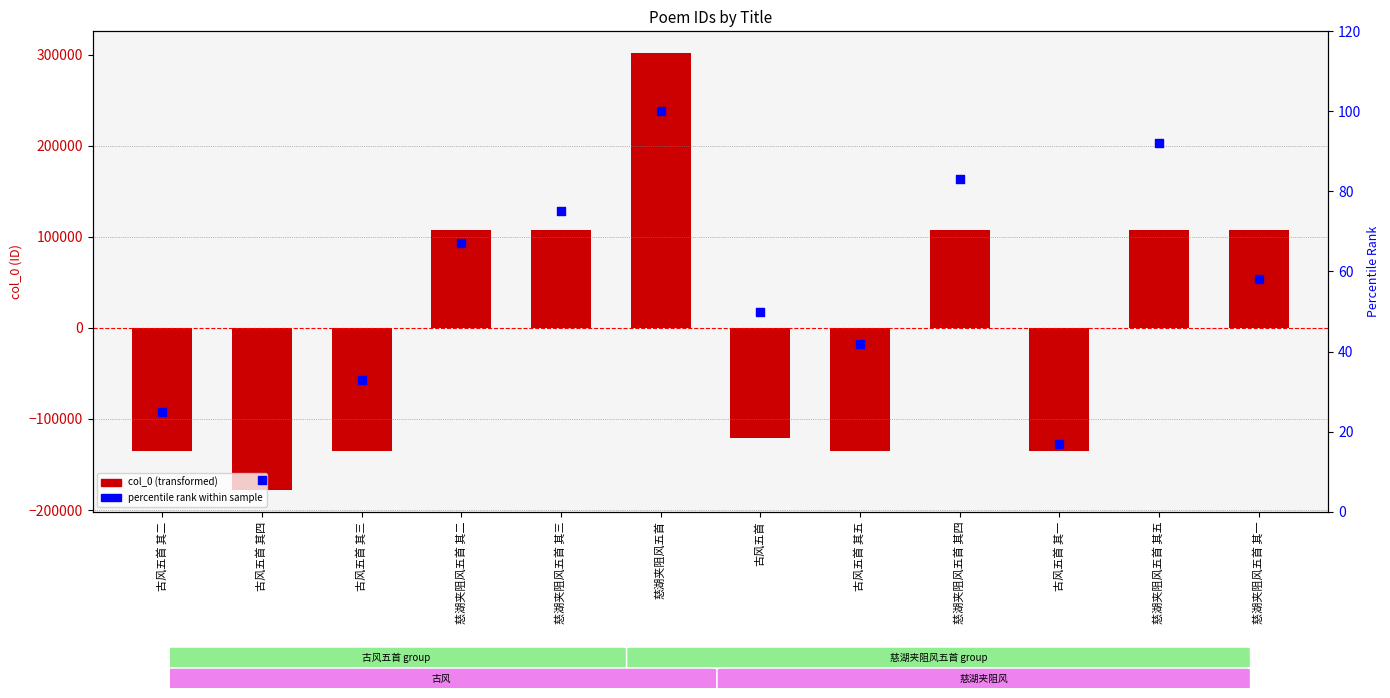

At how many categories does at least one series exceed 205916?

1